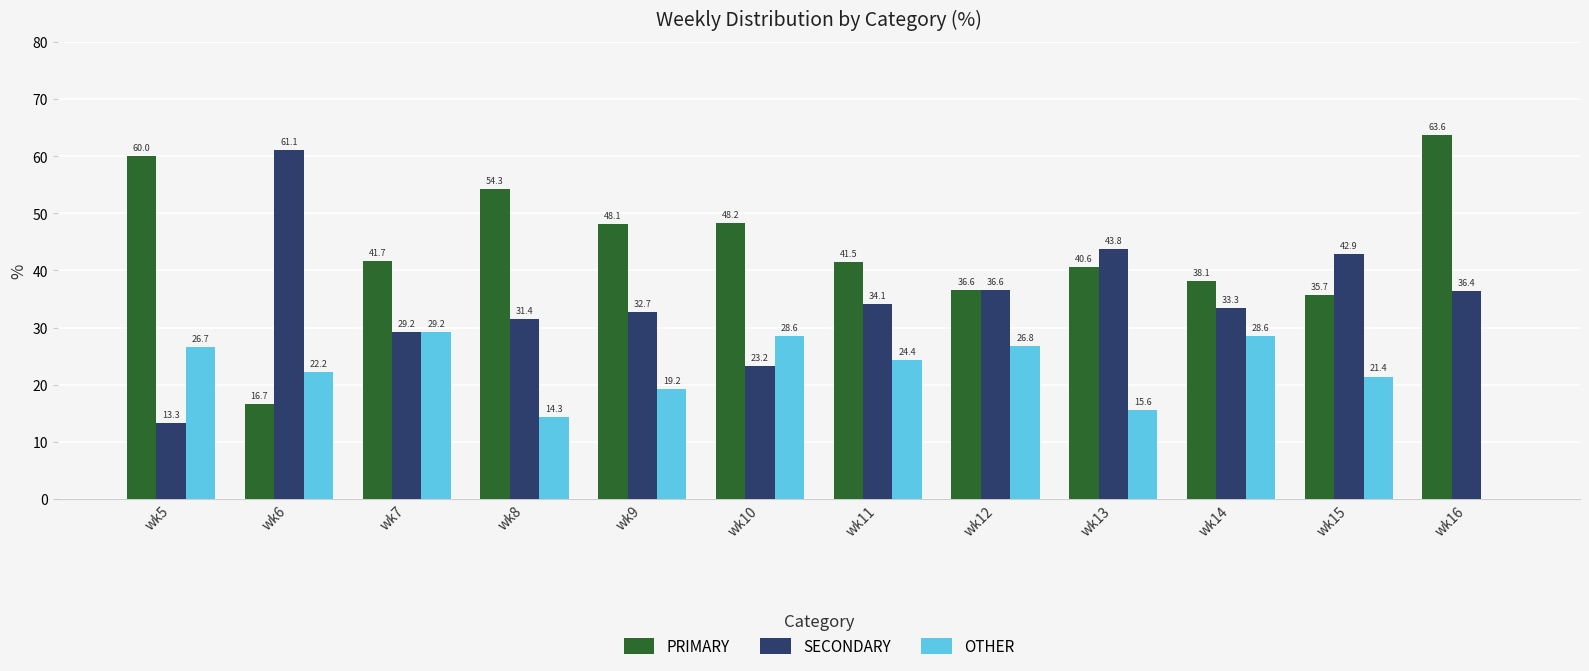

Where does the SECONDARY series first go above 34?

wk6